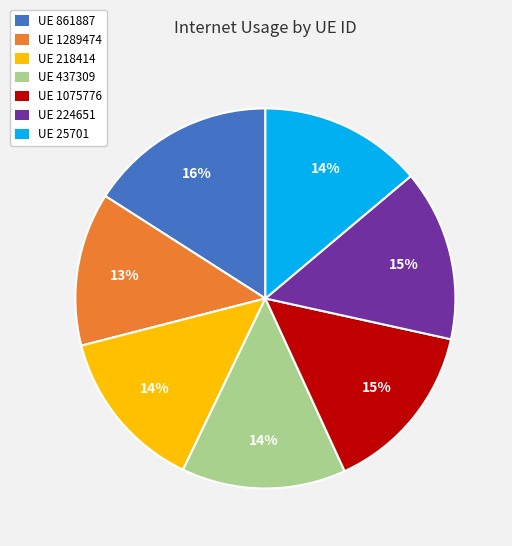

How many slices are in this pie chart?

7